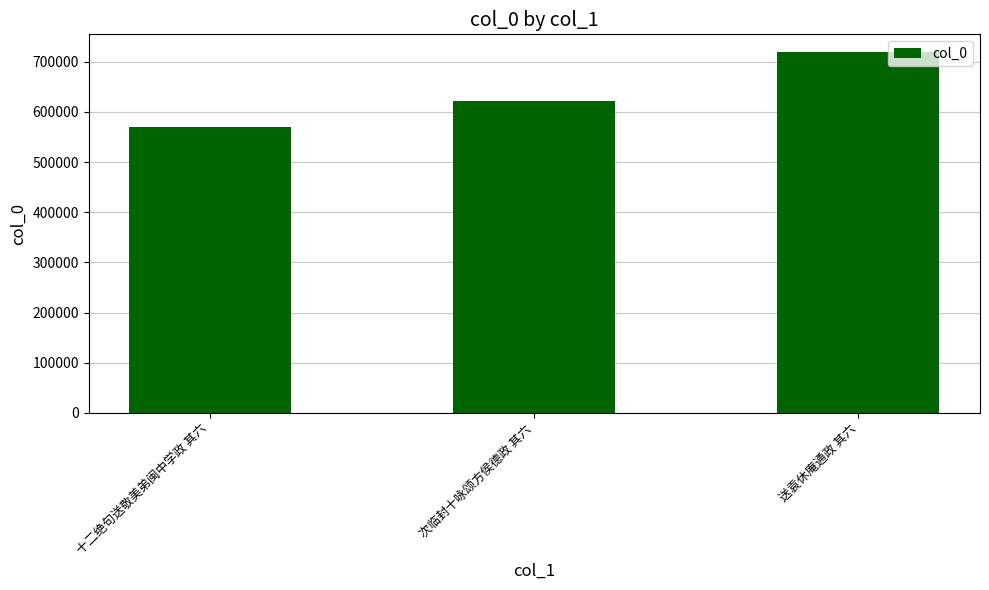

Rank the categories by value from lowest to highest.

十二绝句送敬美弟闽中学政 其六, 次临封十咏颂方侯德政 其六, 送袁休庵通政 其六